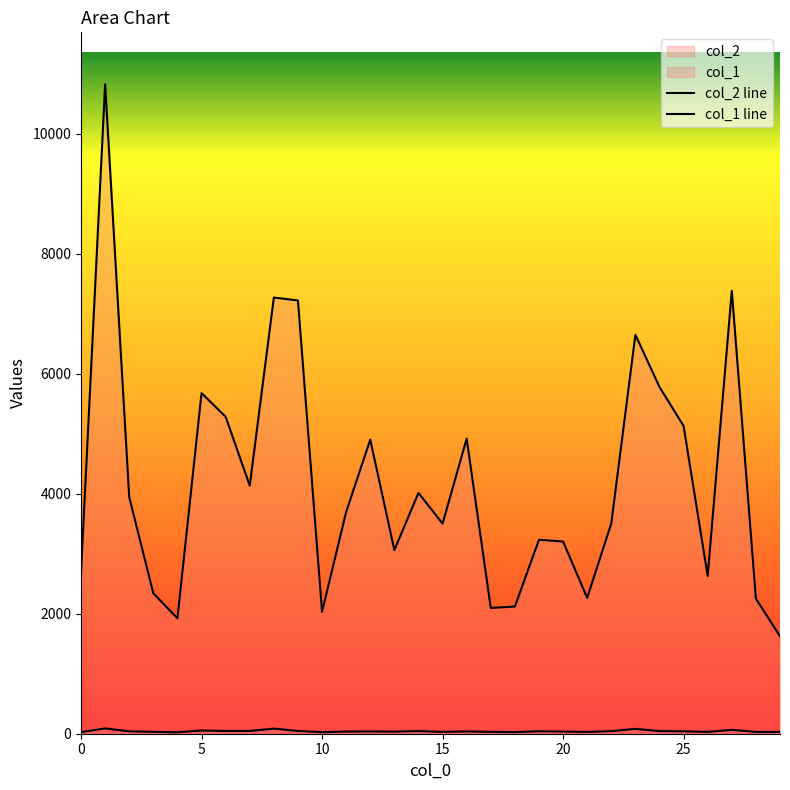

Which label corresponds to the largest value in the chart?

1